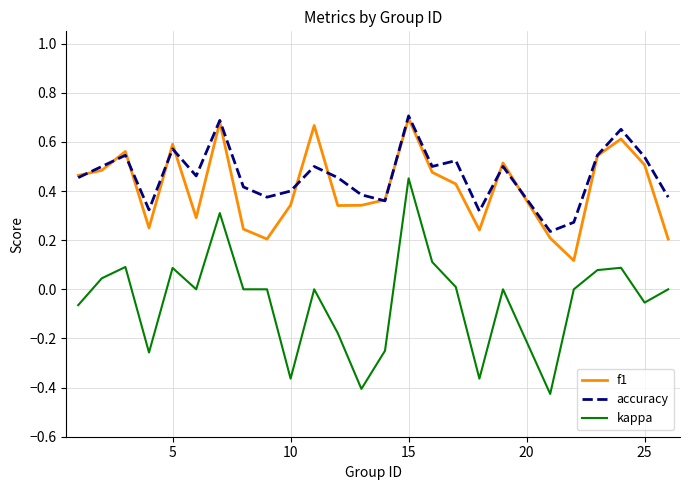

Which series has the largest range (max minus min)?

kappa